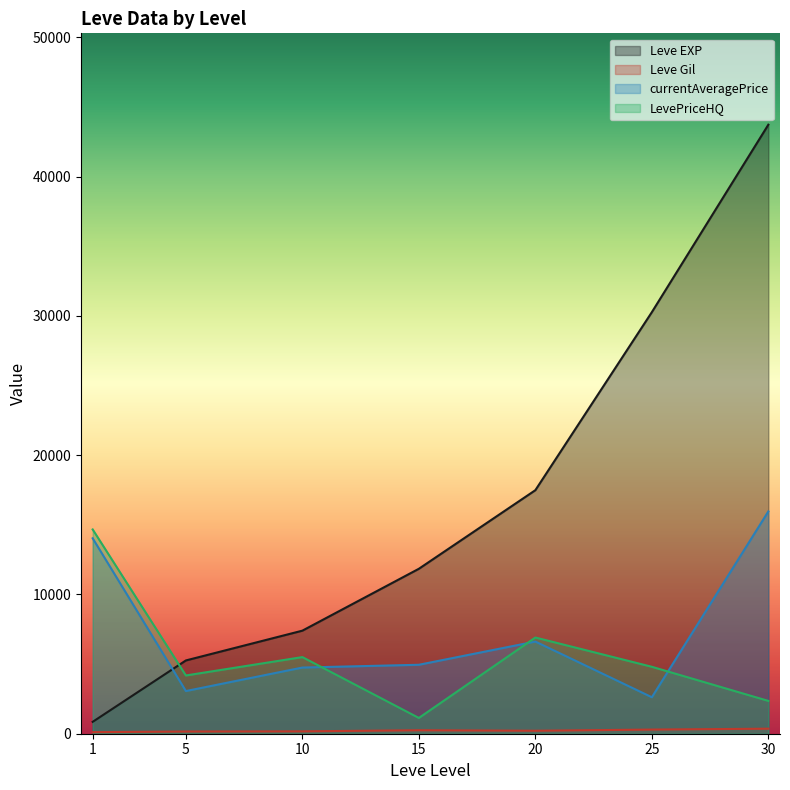

Rank the categories by Leve EXP value from lowest to highest.

1, 5, 10, 15, 20, 25, 30